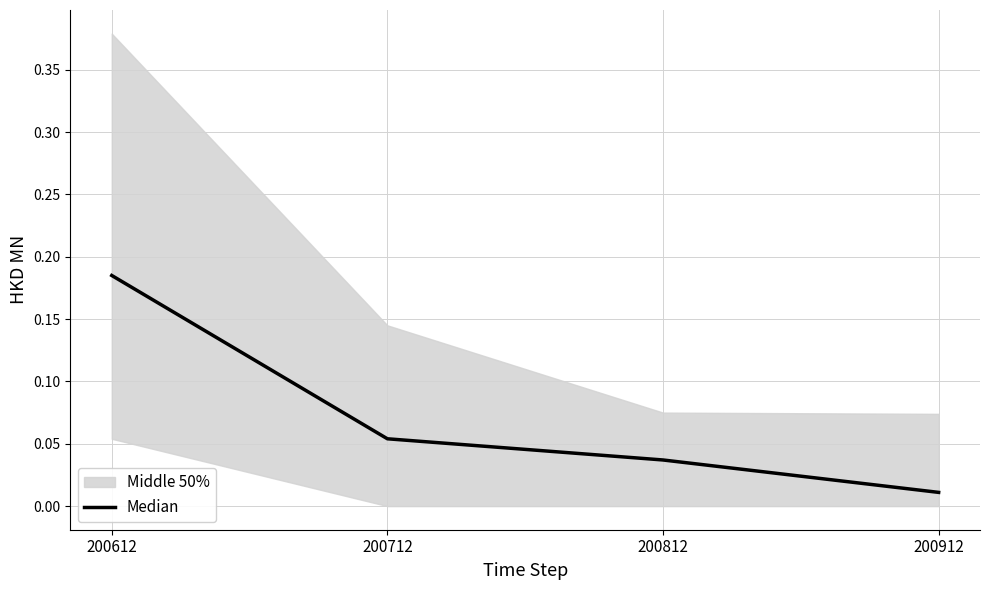

True or false: there are more than 2 points higher than both neighbors.

False